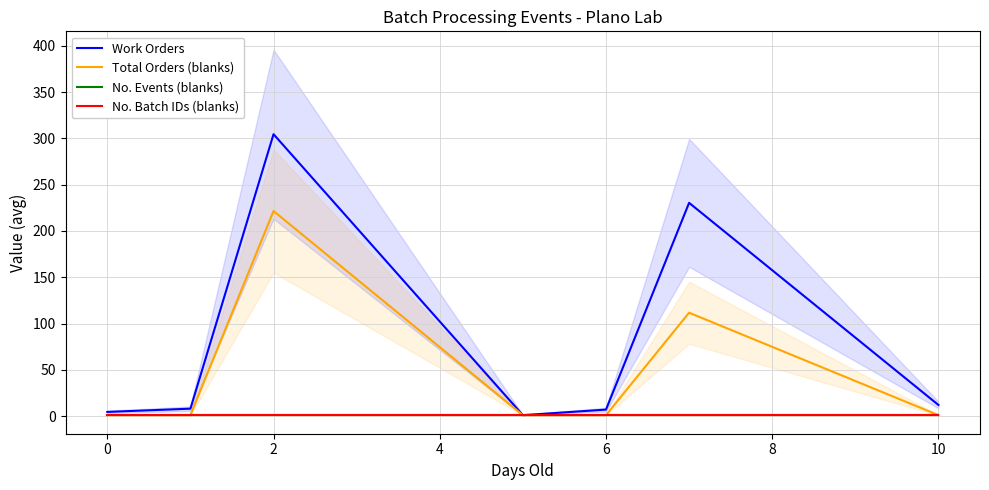

What is the difference between the highest and lowest values at 6?

6.0